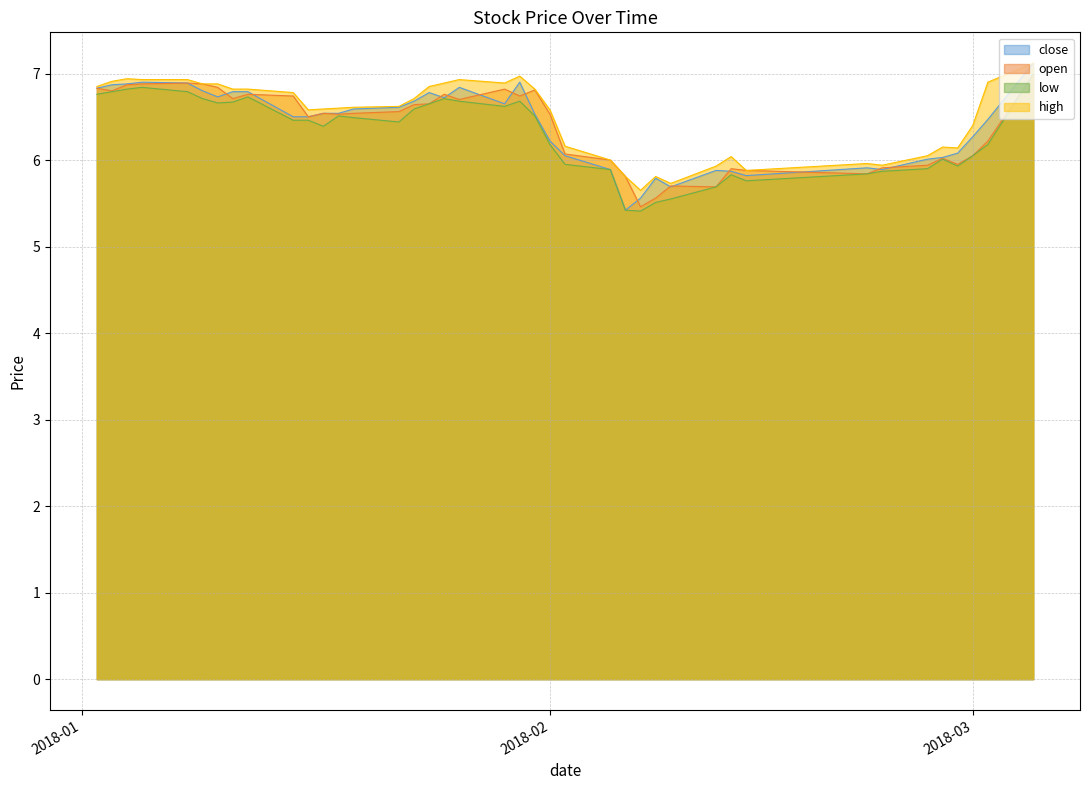

What is the label of the 37th point from the left?

2018-02-28